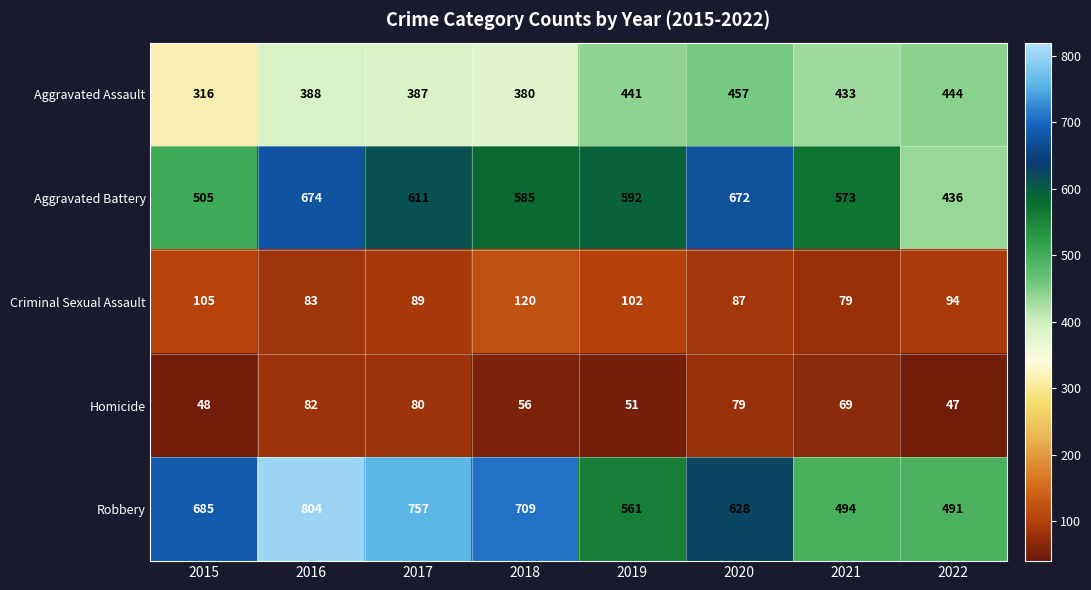

Which series has the largest range (max minus min)?

Robbery